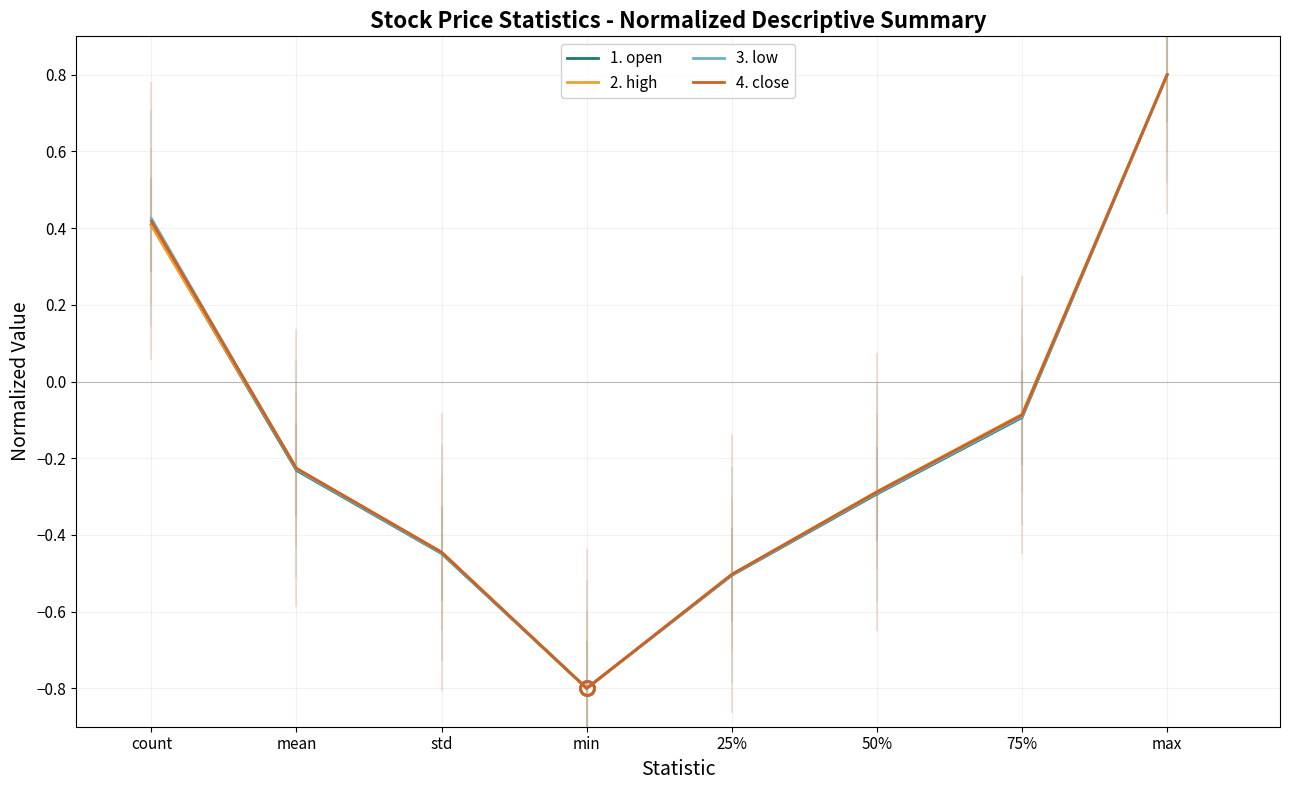

Which series changed the most between 75% and max?

1. open